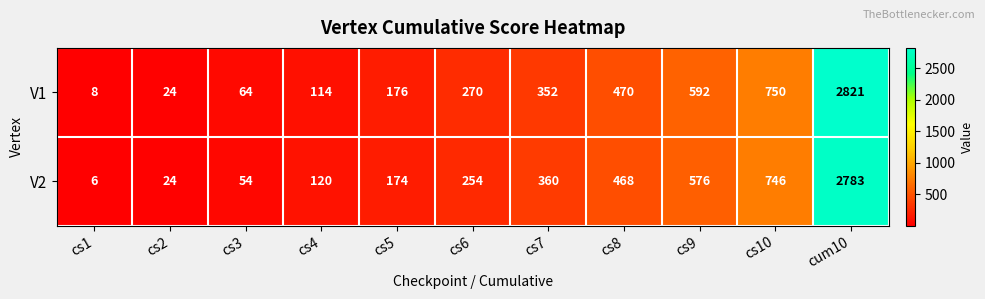

What is the total value across all series at cs2?

48